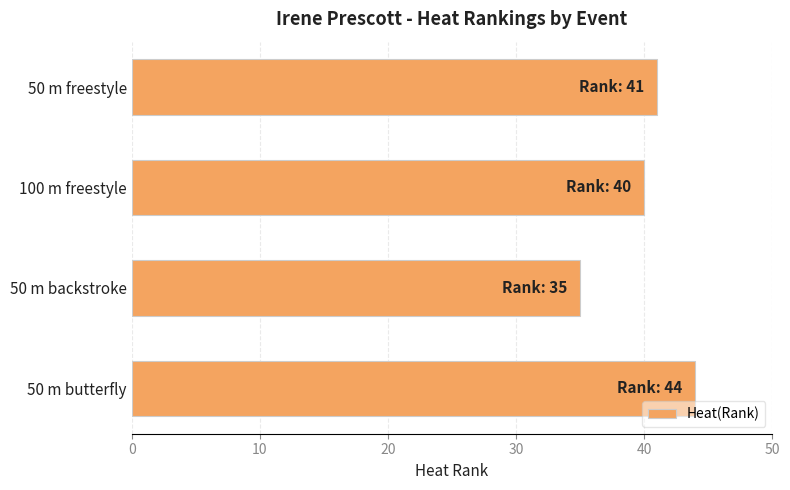

List the labels in order of value, largest first.

50 m butterfly, 50 m freestyle, 100 m freestyle, 50 m backstroke